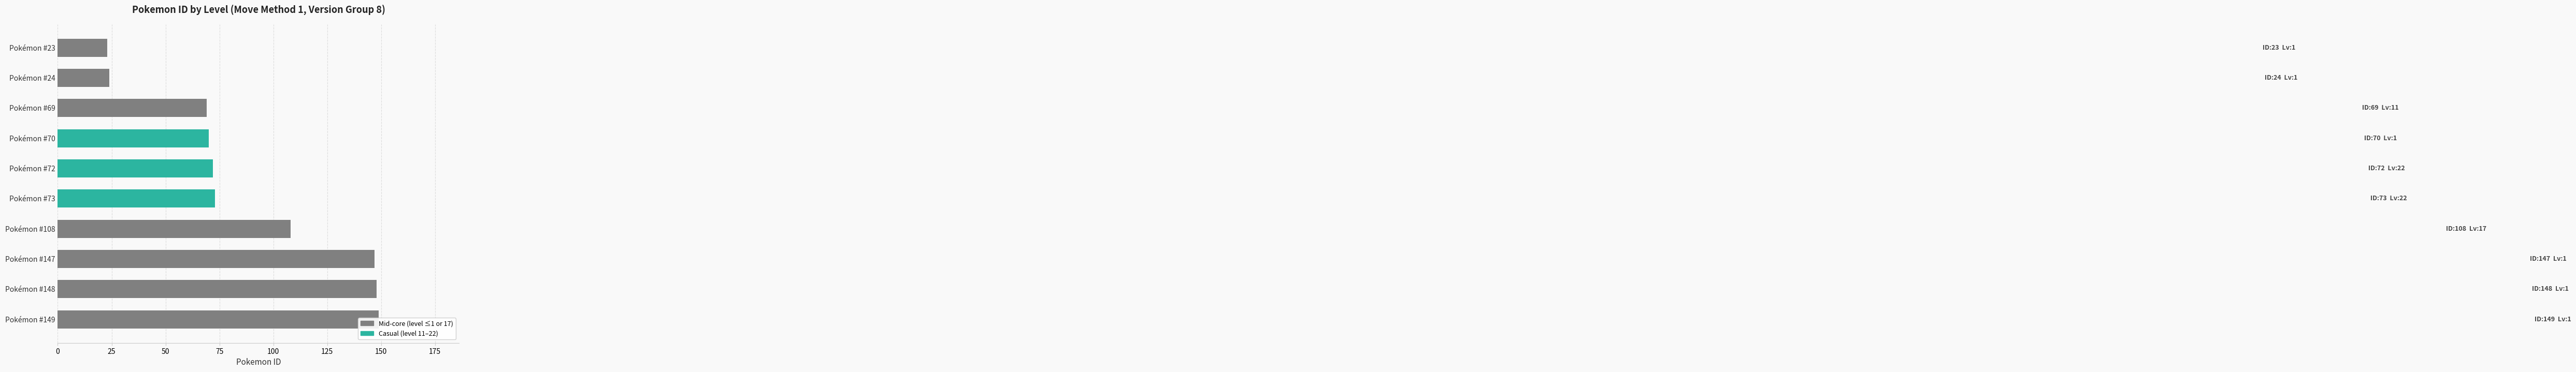

True or false: the data shows 108 at Pokémon #108.

True